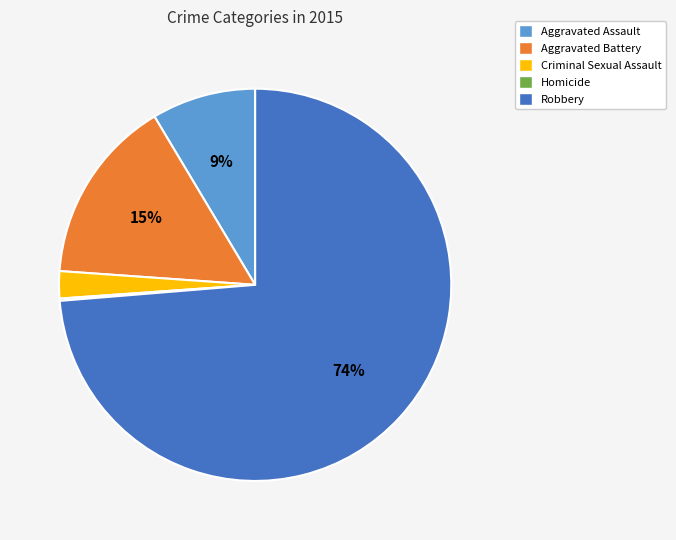

Does Robbery account for over 50% of the chart?

Yes